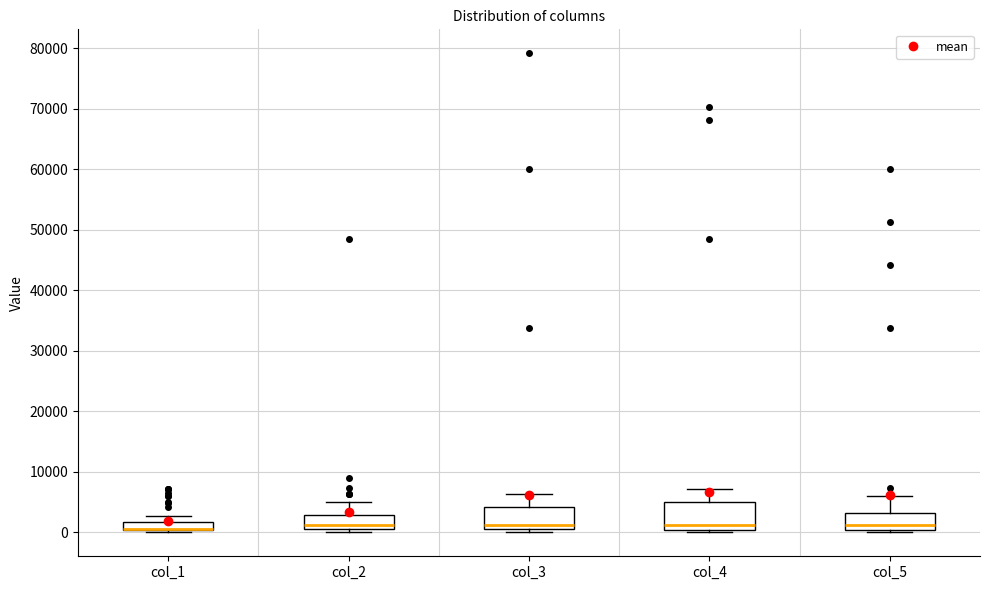

Where is the lower edge of the box for col_2 on the y-axis? The values are not printed on the chart, so give them approximately, as read against the axis.

1000